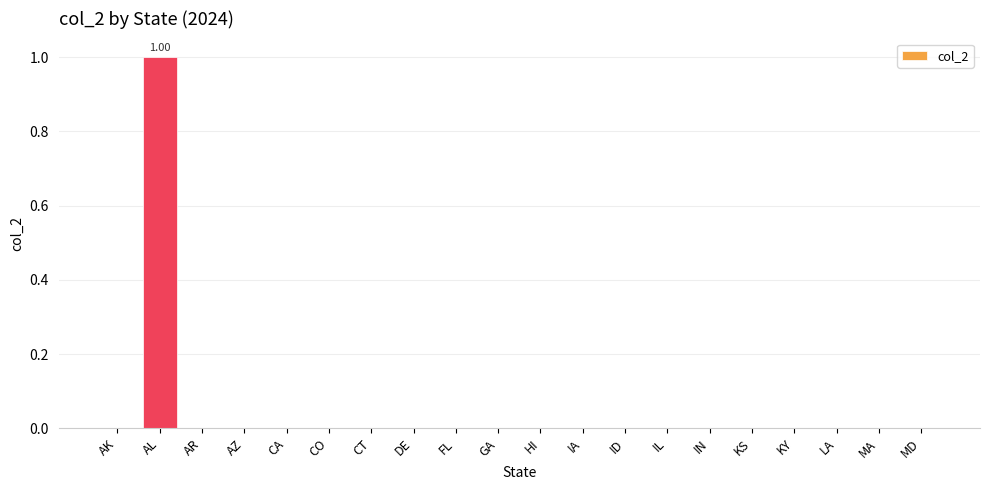

The chart shows a value of -1 at AZ. True or false?

False